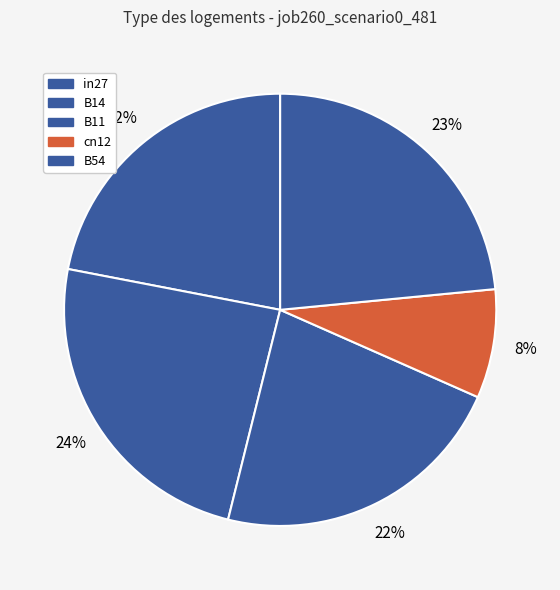

To the nearest percent, what is the combined percentage of in27 and B11?

44%